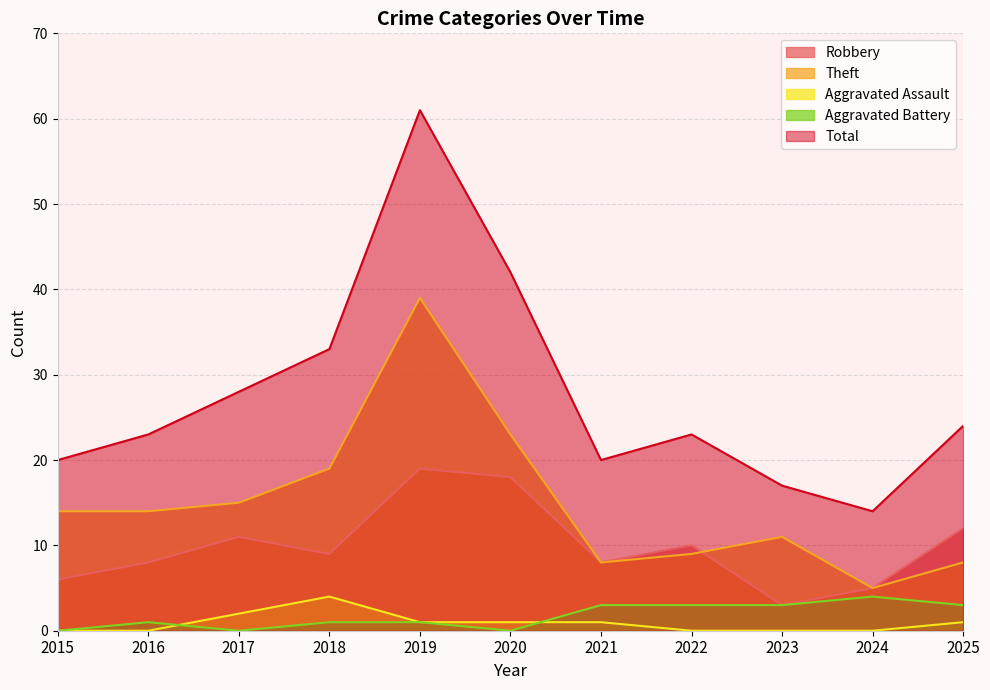

Reading left to right, transcribe all the data shown in this chart.

Robbery: 6	8	11	9	19	18	8	10	3	5	12
Theft: 14	14	15	19	39	23	8	9	11	5	8
Aggravated Assault: 0	0	2	4	1	1	1	0	0	0	1
Aggravated Battery: 0	1	0	1	1	0	3	3	3	4	3
Total: 20	23	28	33	61	42	20	23	17	14	24